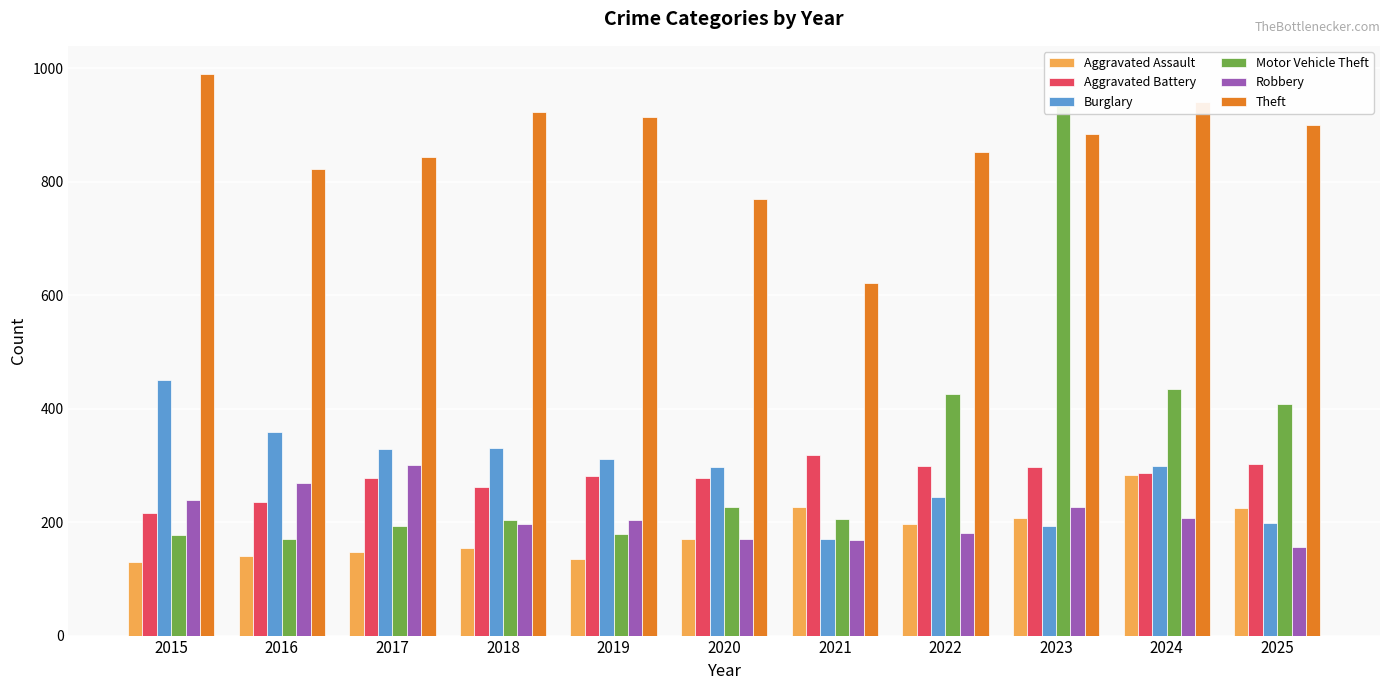

What is the value of the Theft bar at the 6th from the left?

769